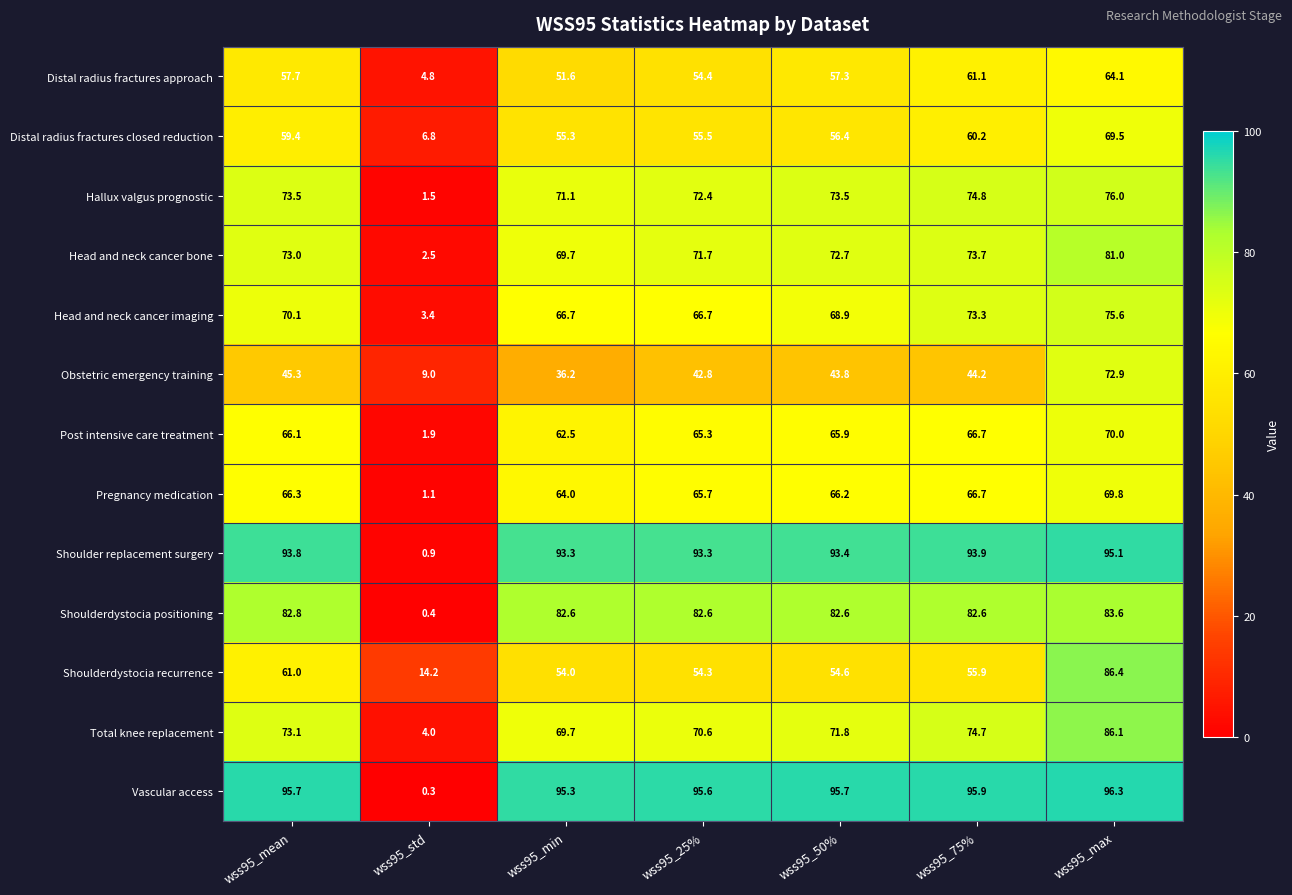

What is the difference between the Shoulder replacement surgery values at wss95_mean and wss95_std?

92.9